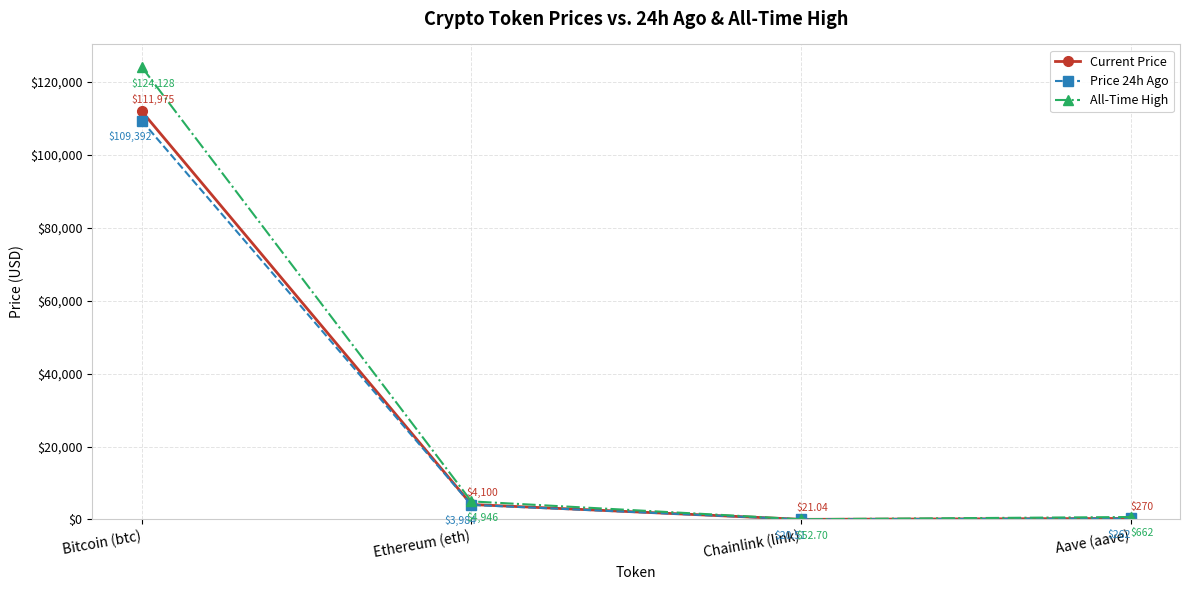

What is the label of the 3rd point from the left?

Chainlink (link)